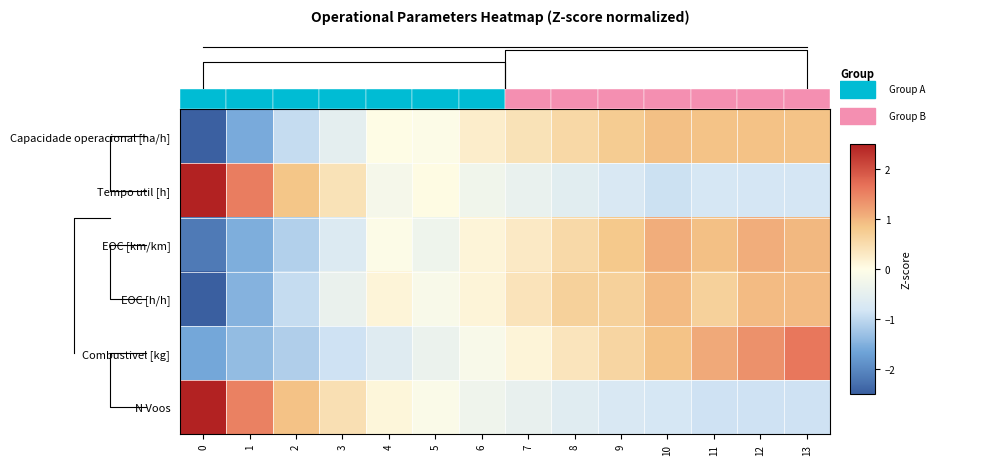

Is it true that Combustivel [kg] equals -0.3 at 3?

False